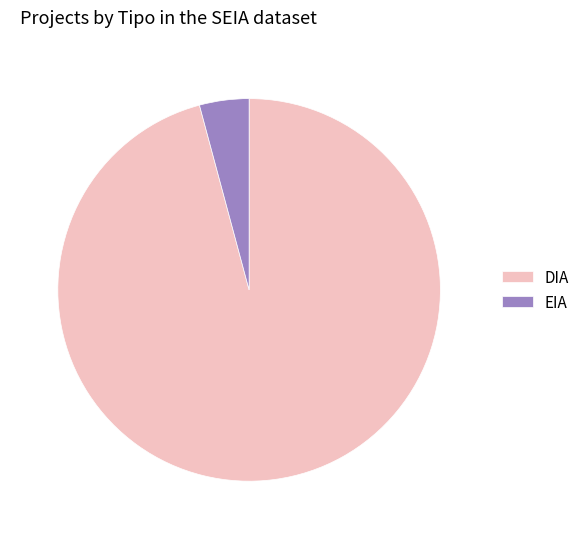

Which category has the biggest portion of the pie?

DIA